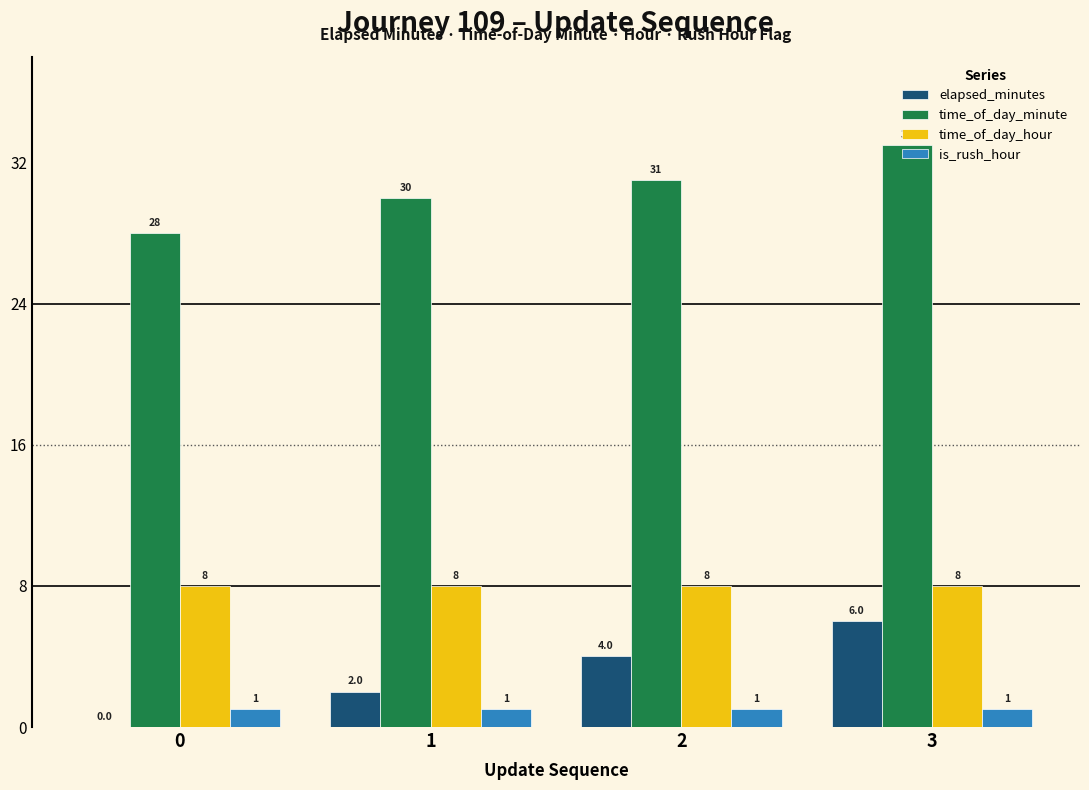

Reading left to right, transcribe all the data shown in this chart.

elapsed_minutes: 0=0	1=2	2=4	3=6
time_of_day_minute: 0=28	1=30	2=31	3=33
time_of_day_hour: 0=8	1=8	2=8	3=8
is_rush_hour: 0=1	1=1	2=1	3=1